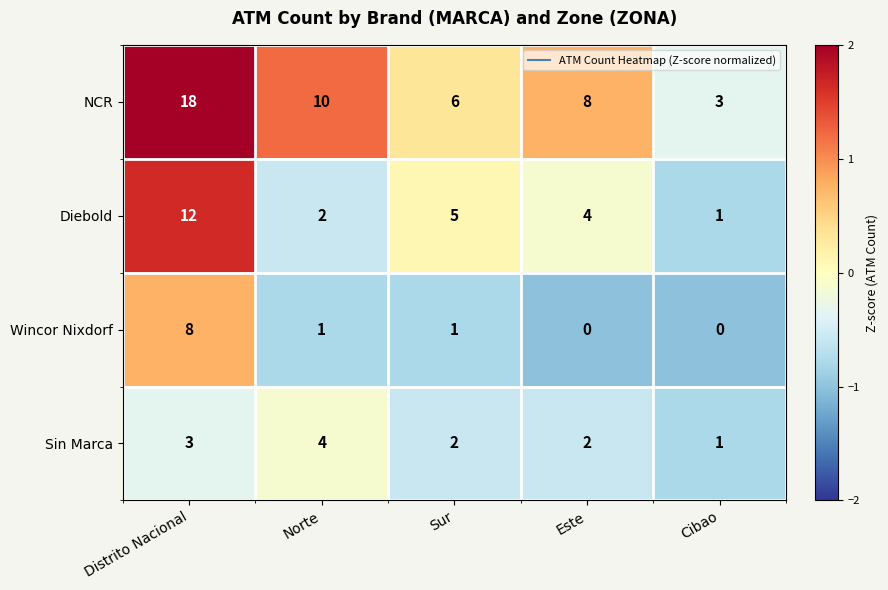

Rank the series by their maximum value, from highest to lowest.

NCR, Diebold, Wincor Nixdorf, Sin Marca